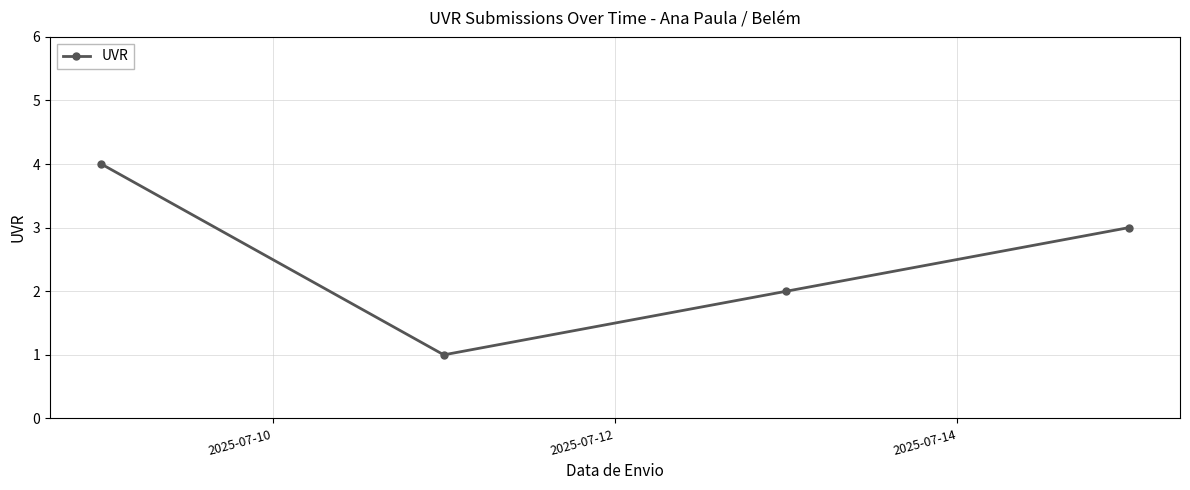

Does the chart display data point markers on the line(s)?

Yes